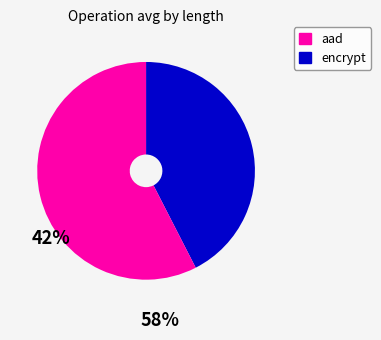

Which category has the biggest portion of the pie?

encrypt